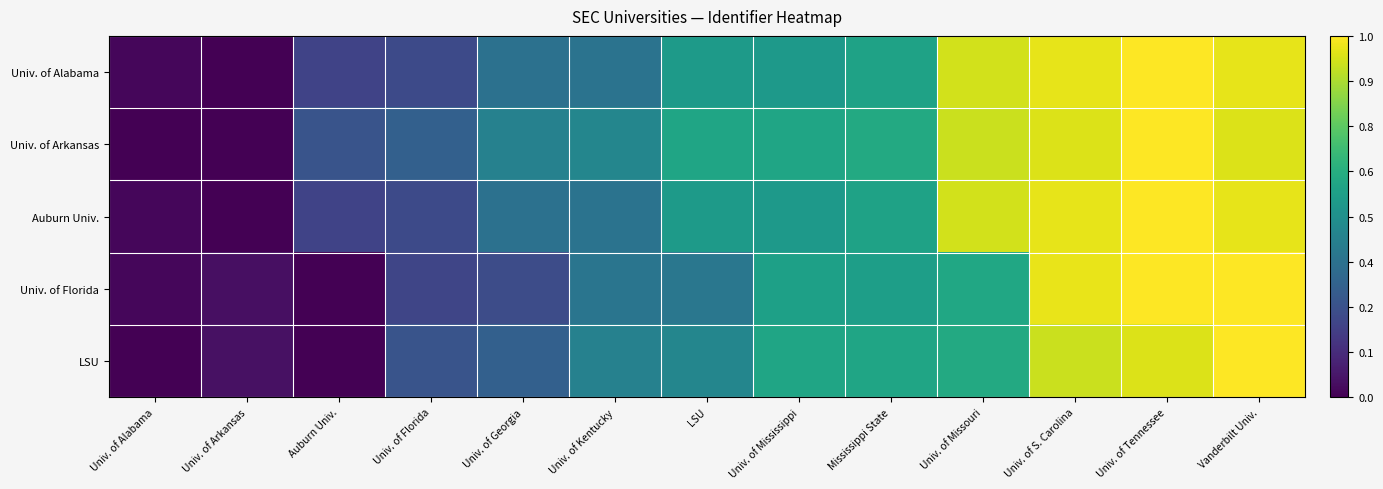

Between Mississippi State and Vanderbilt Univ., which is larger?

Vanderbilt Univ.